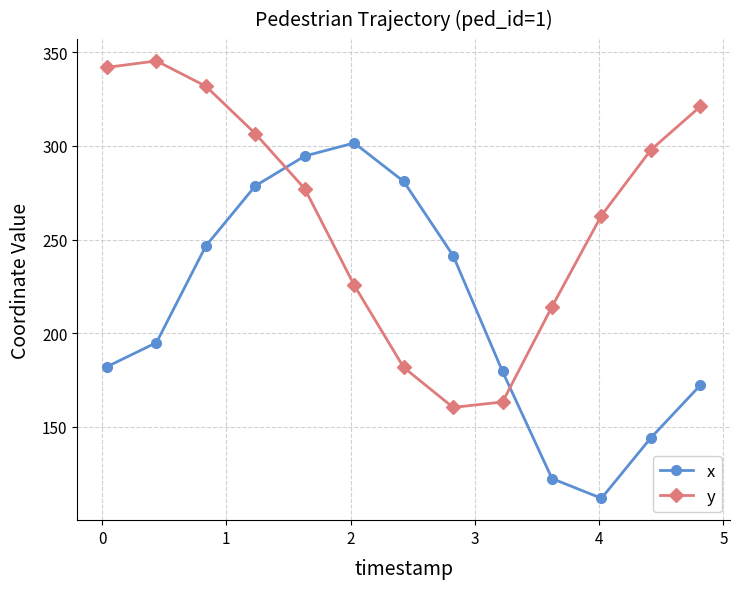

Is this an area chart (filled region under the line)?

No